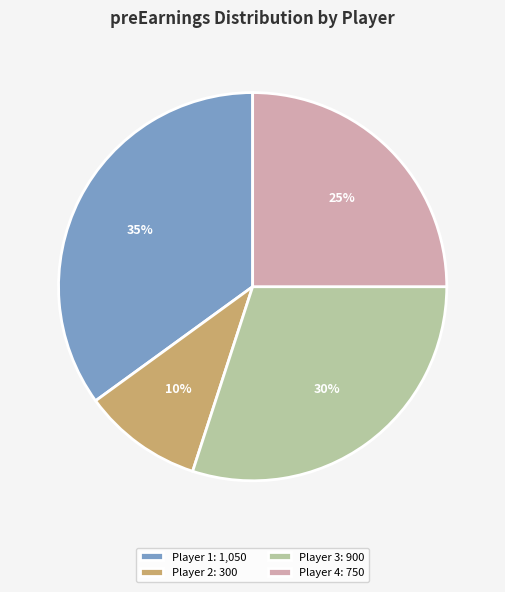

Rank the categories by value from highest to lowest.

Player 1: 1,050, Player 3: 900, Player 4: 750, Player 2: 300